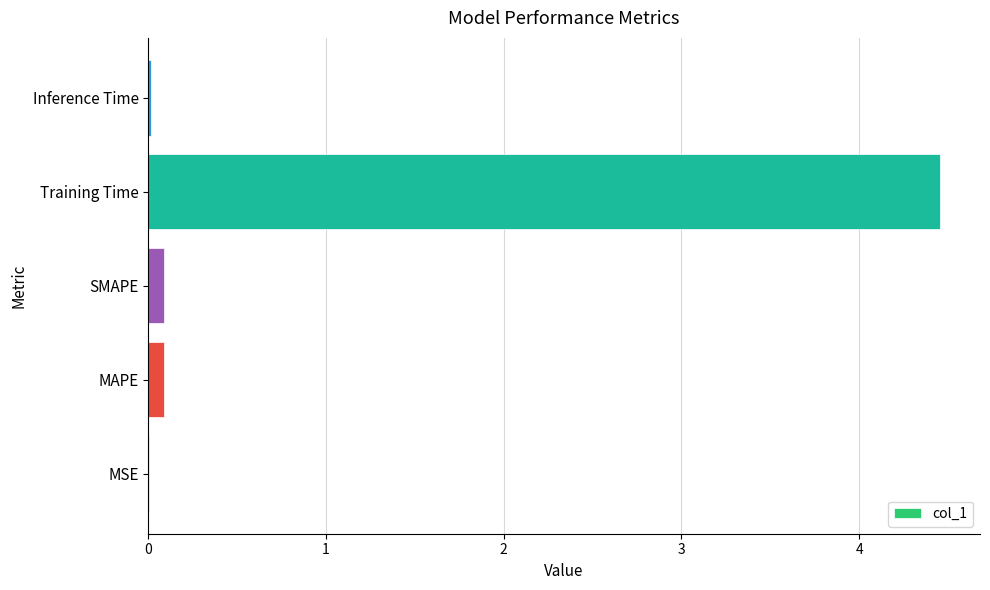

Are the bars horizontal?

Yes